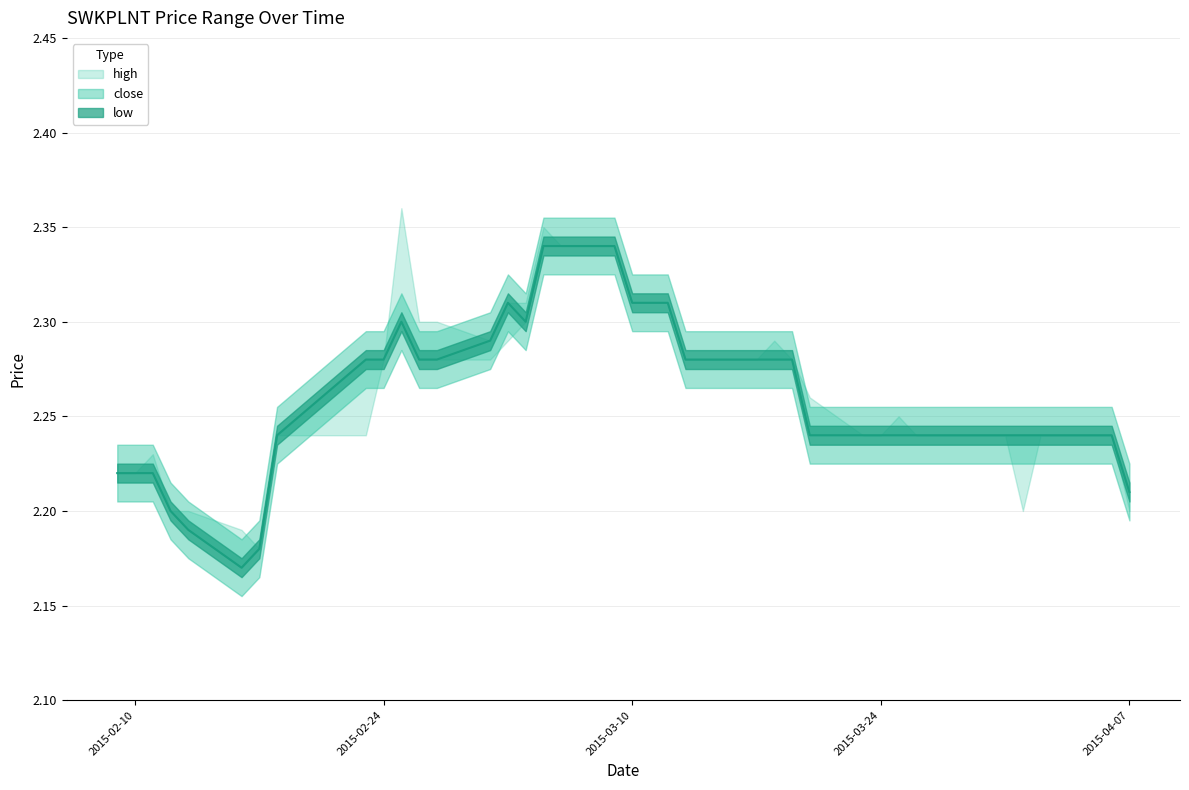

List the series in order of their overall mean, highest first.

high, close, low